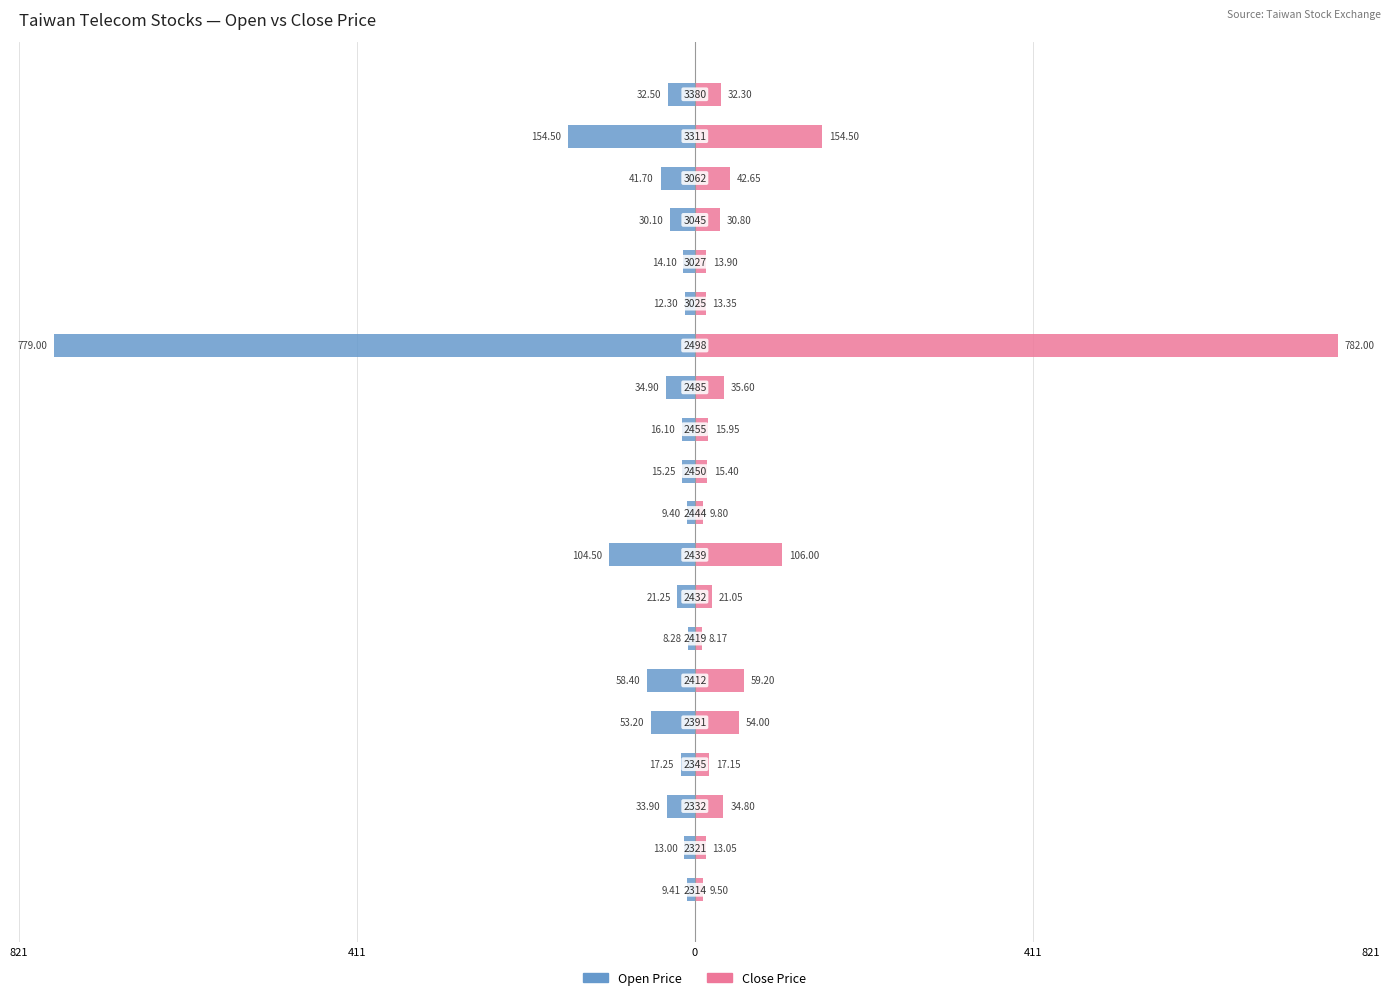

What is the highest value of the Close Price series?

782.0